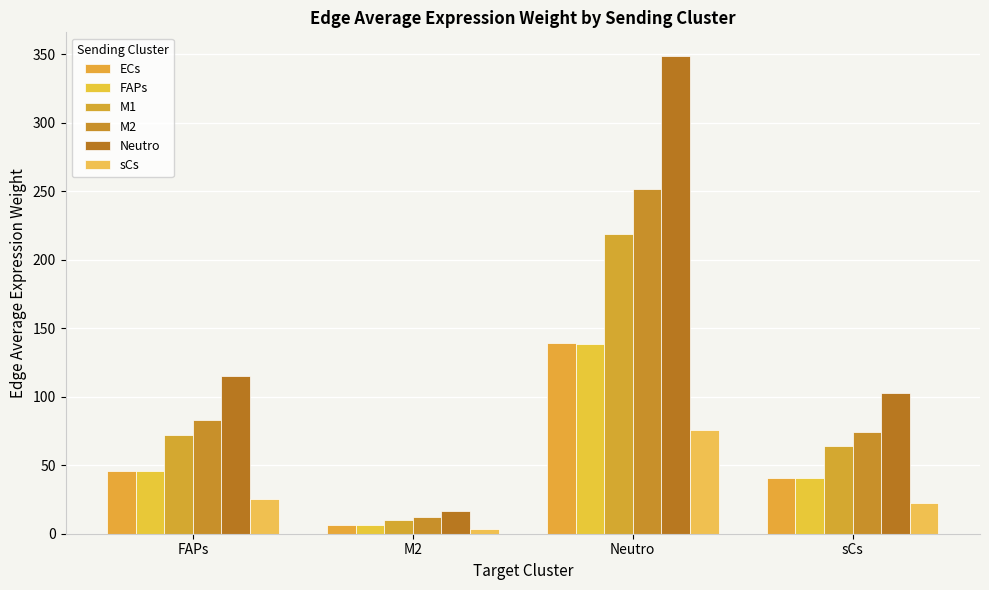

What position from the right is FAPs?

4